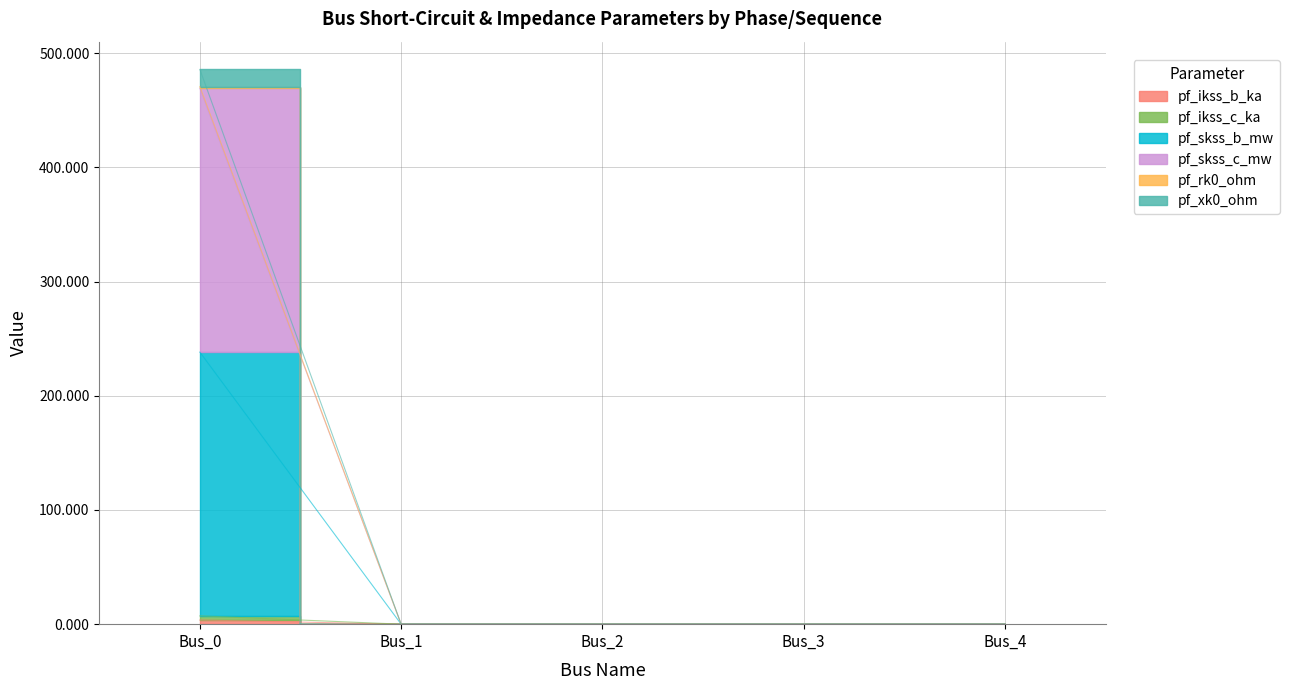

True or false: pf_ikss_c_ka and pf_skss_b_mw cross at least once.

False